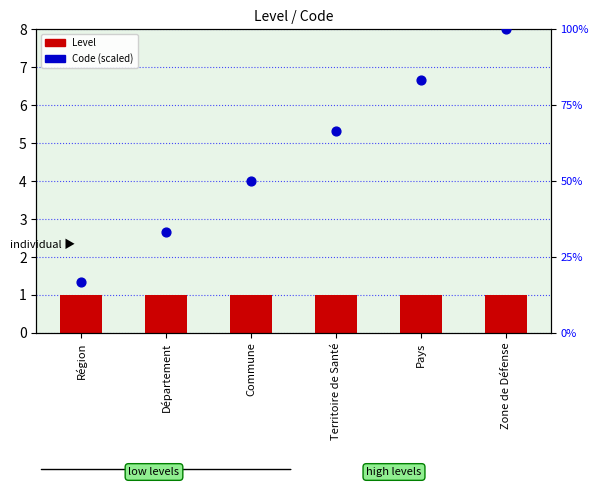

What are all the series names shown in the legend?

Level, Code (scaled)